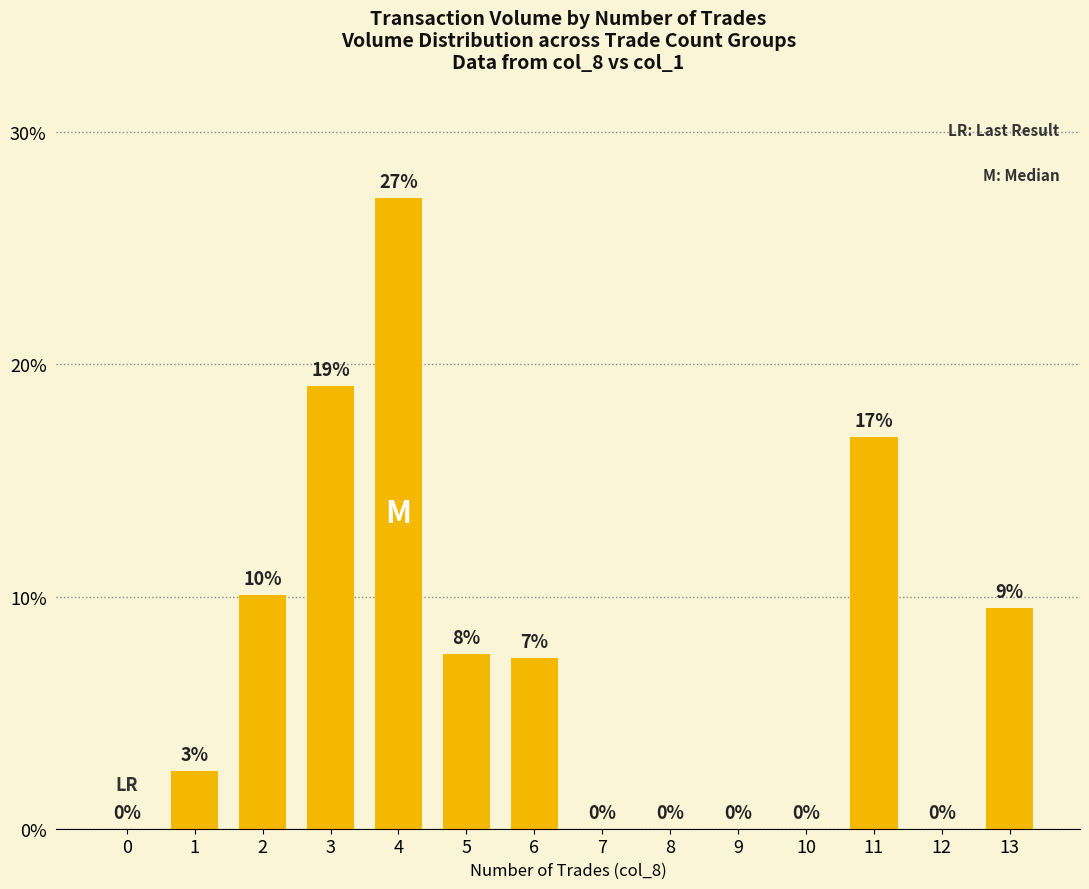

Is it true that the value at 12 is 0.0?

True